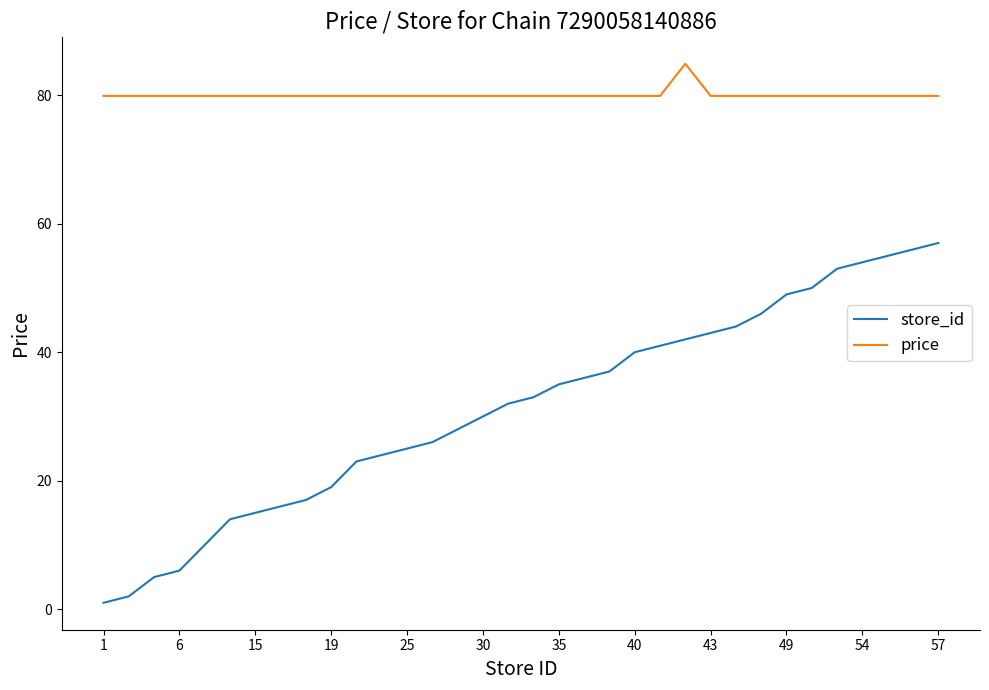

Rank the series by their maximum value, from lowest to highest.

store_id, price